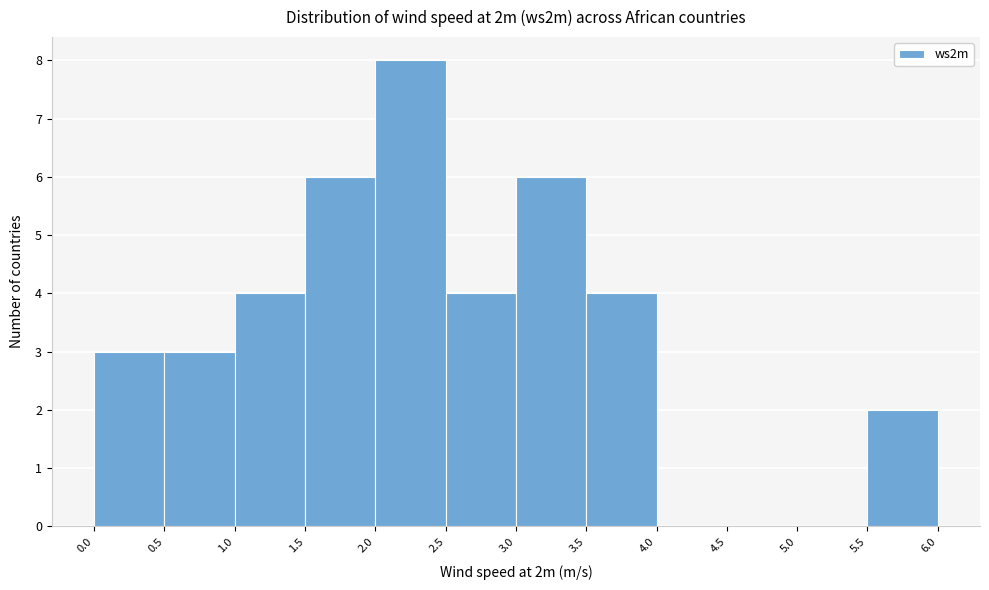

Reading left to right, list every bar in this chart as the range it spans on the x-axis followed by its height. The values are not printed on the chart, so give them approximately, as read against the axis.

0.0 to 0.5: 3
0.5 to 1.0: 3
1.0 to 1.5: 4
1.5 to 2.0: 6
2.0 to 2.5: 8
2.5 to 3.0: 4
3.0 to 3.5: 6
3.5 to 4.0: 4
4.0 to 4.5: 0
4.5 to 5.0: 0
5.0 to 5.5: 0
5.5 to 6.0: 2